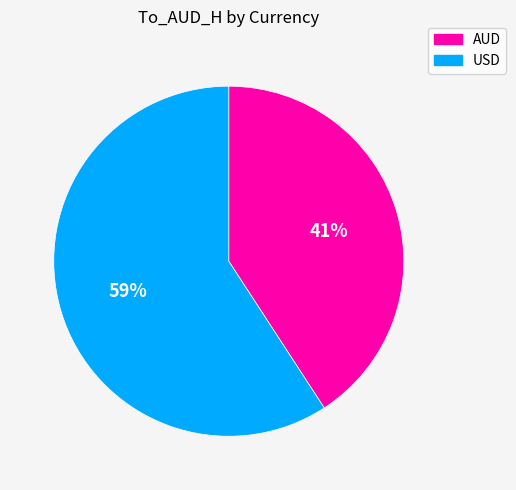

What percentage is the USD slice, to the nearest percent?

59%